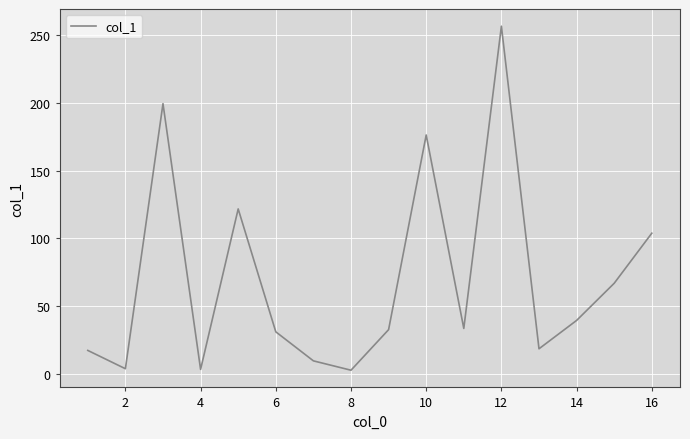

What is the difference between the maximum and minimum values?

253.6